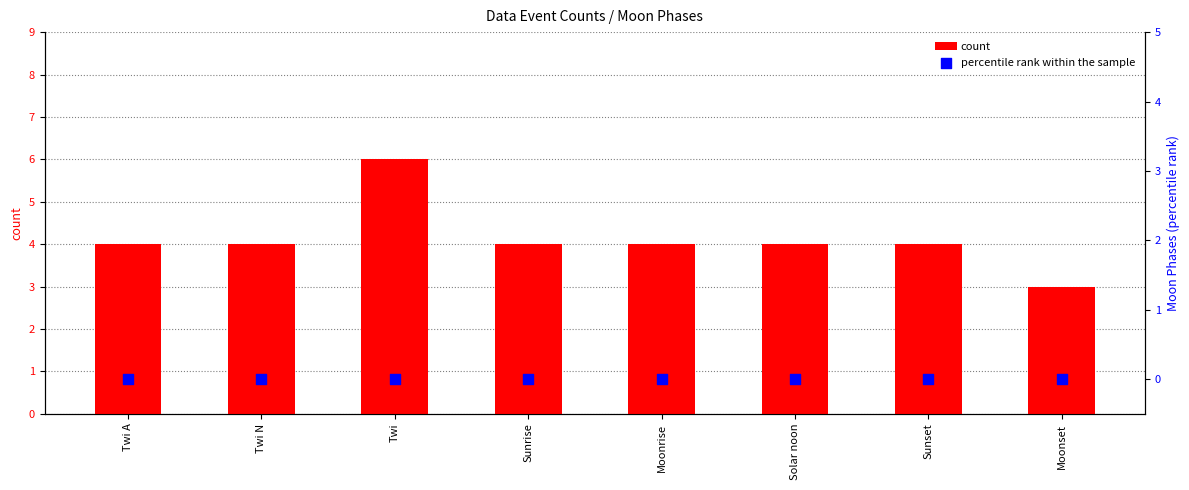

Which series has the largest total across all categories?

count